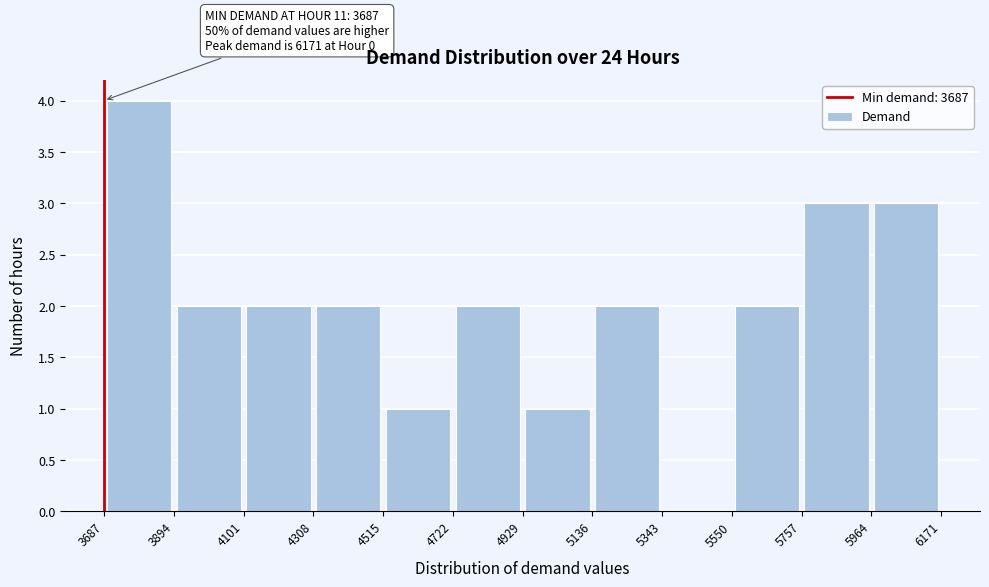

Which range on the x-axis has the tallest bar?

3687 to 3894